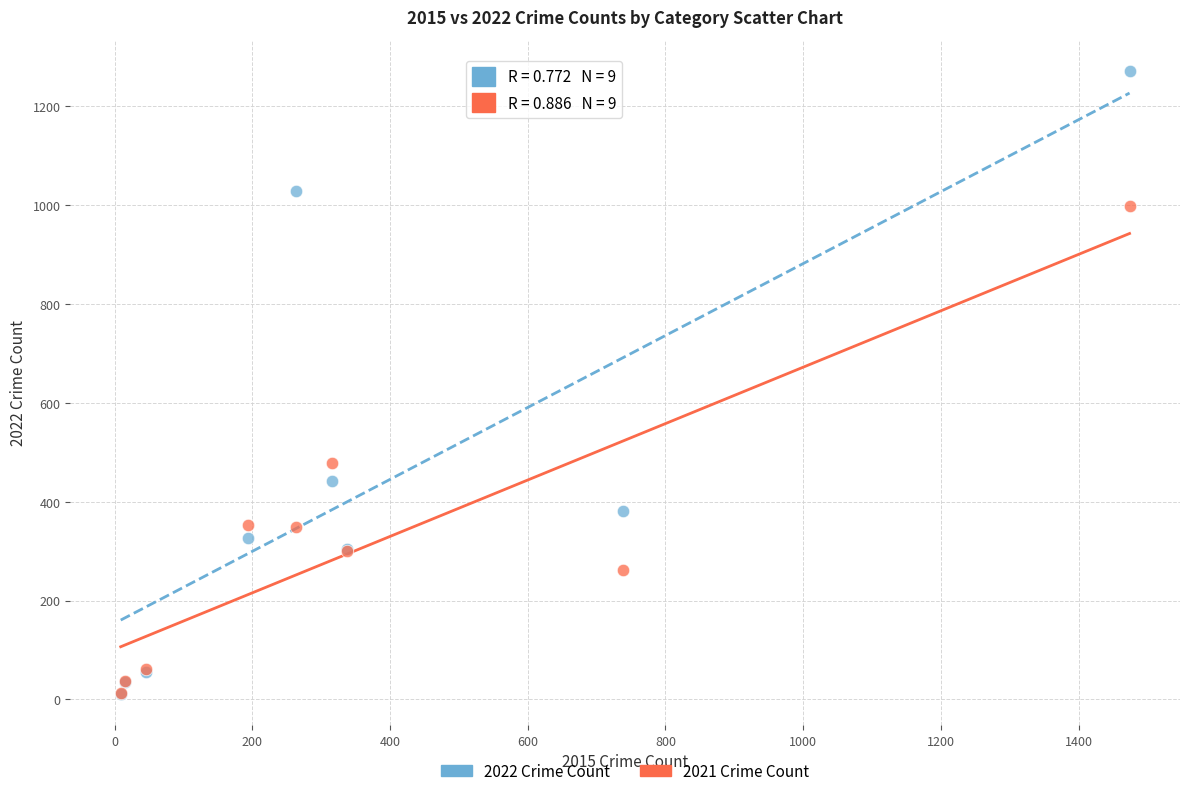

In the 2022 Crime Count series, what Y value is closest to 641?

441